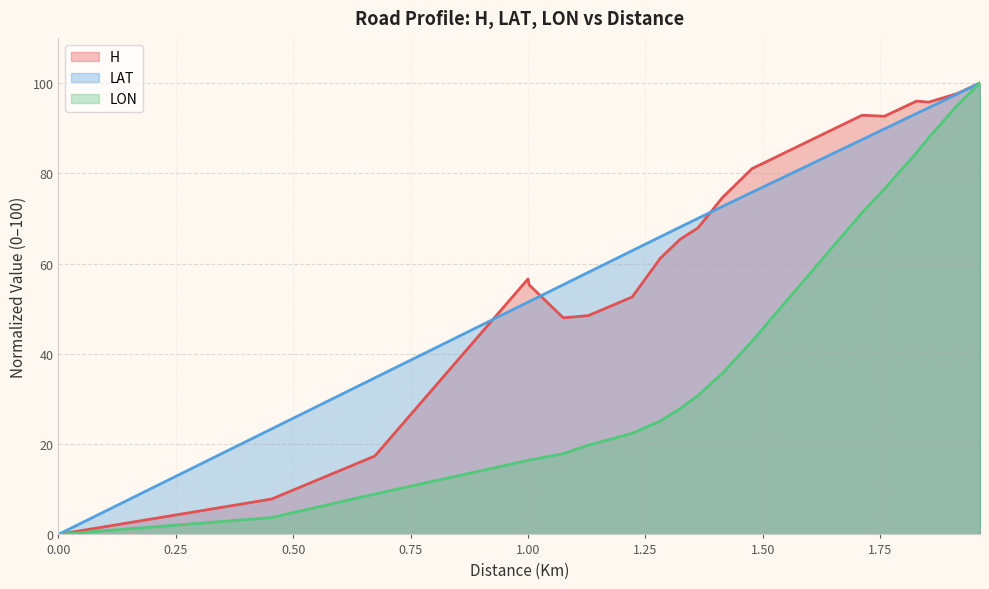

True or false: LAT has a value of 49.5 at 0.00.

False